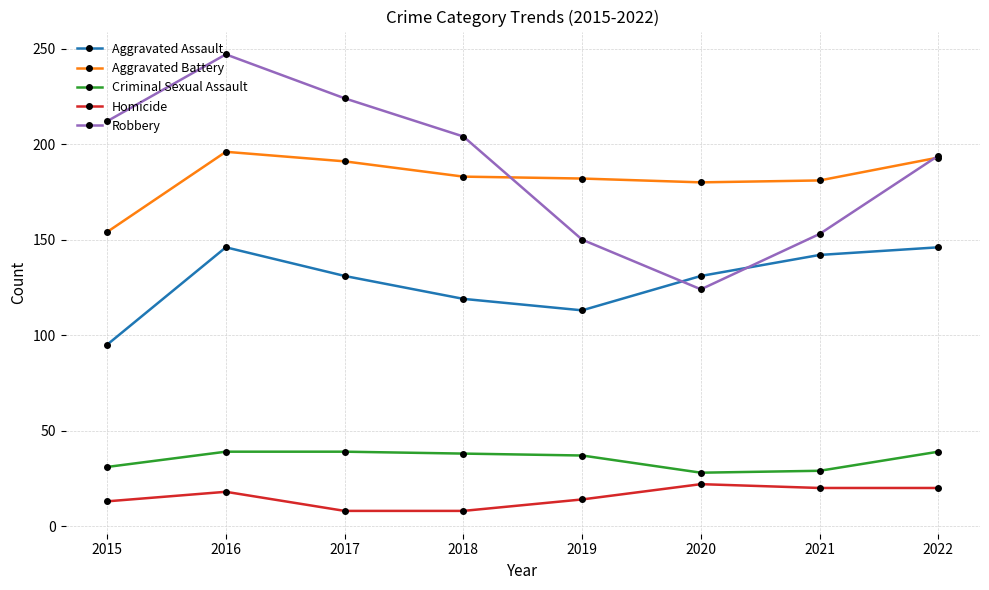

Where is the first local minimum for Robbery?

2020